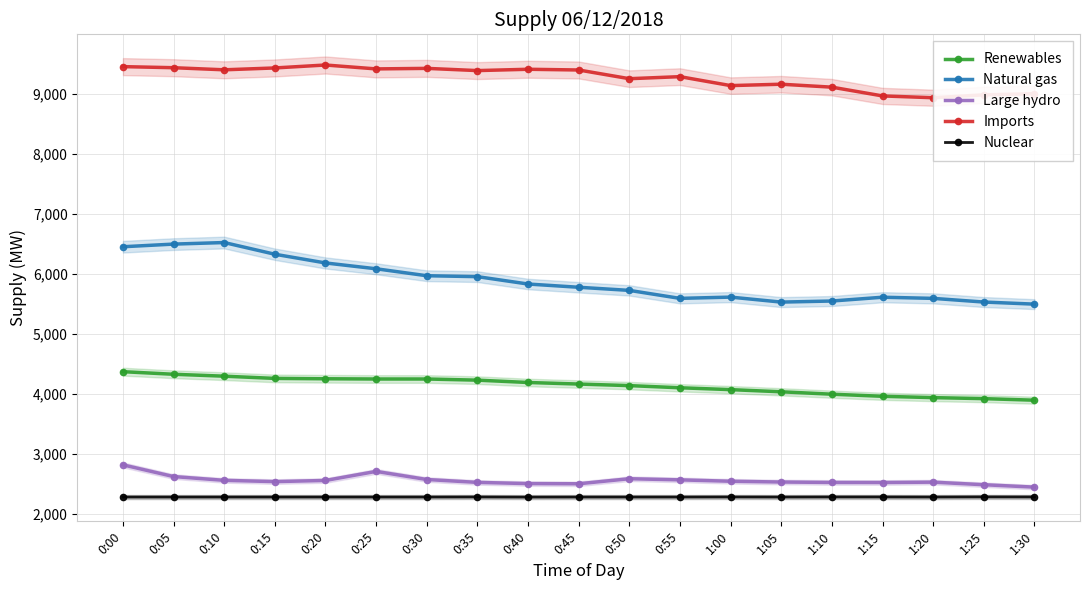

Does the chart display data point markers on the line(s)?

Yes